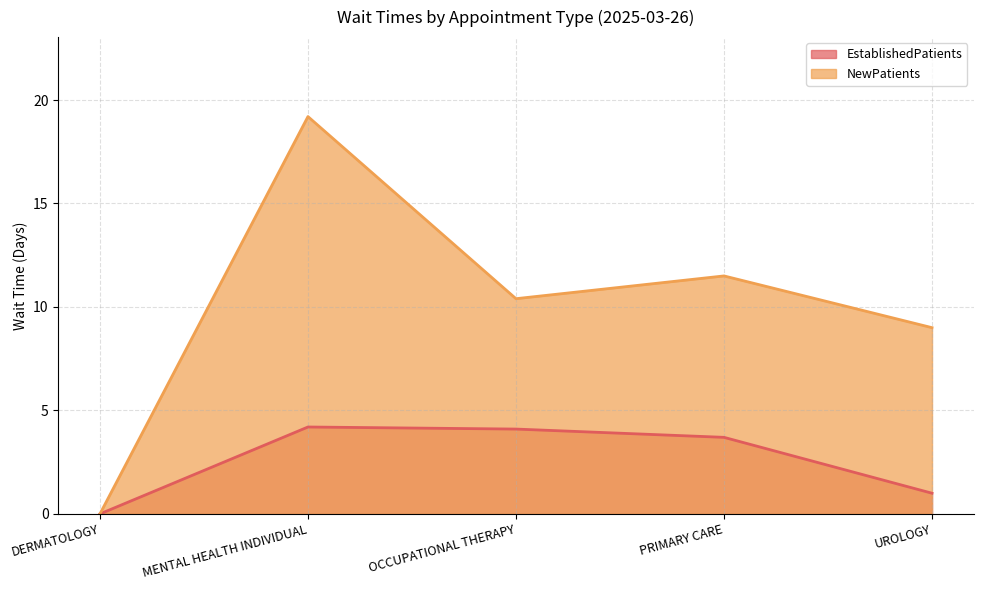

What is the maximum value for NewPatients?

19.2